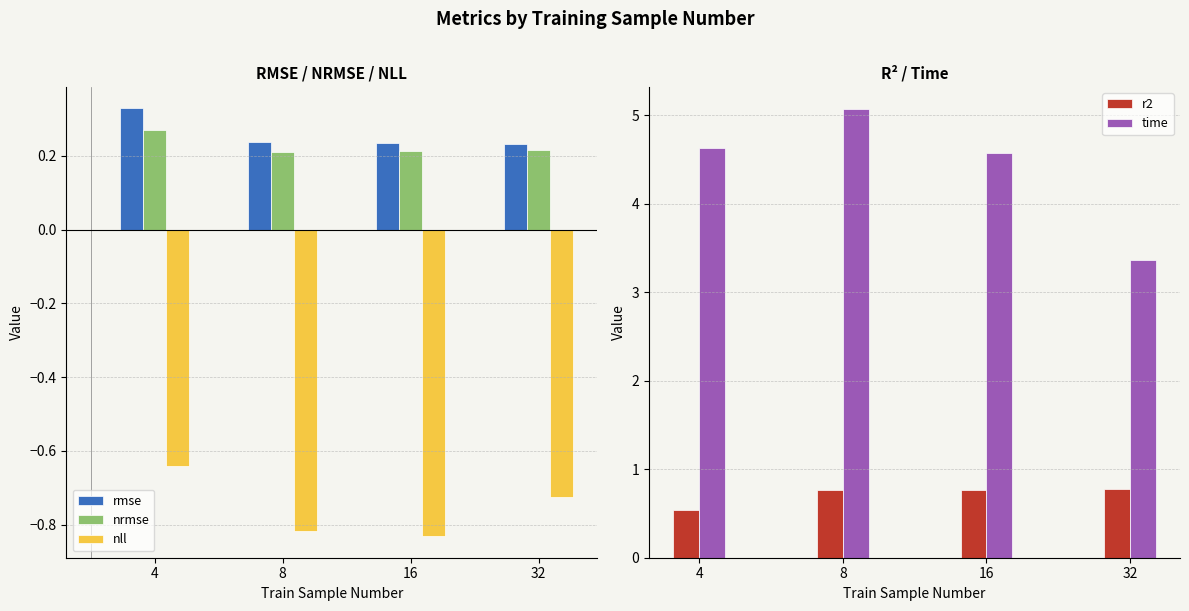

Reading right to left, extract all data points from this chart.

rmse: 32=0.2	16=0.2	8=0.2	4=0.3
nrmse: 32=0.2	16=0.2	8=0.2	4=0.3
nll: 32=-0.7	16=-0.8	8=-0.8	4=-0.6
r2: 32=0.8	16=0.8	8=0.8	4=0.5
time: 32=3.4	16=4.6	8=5.1	4=4.6